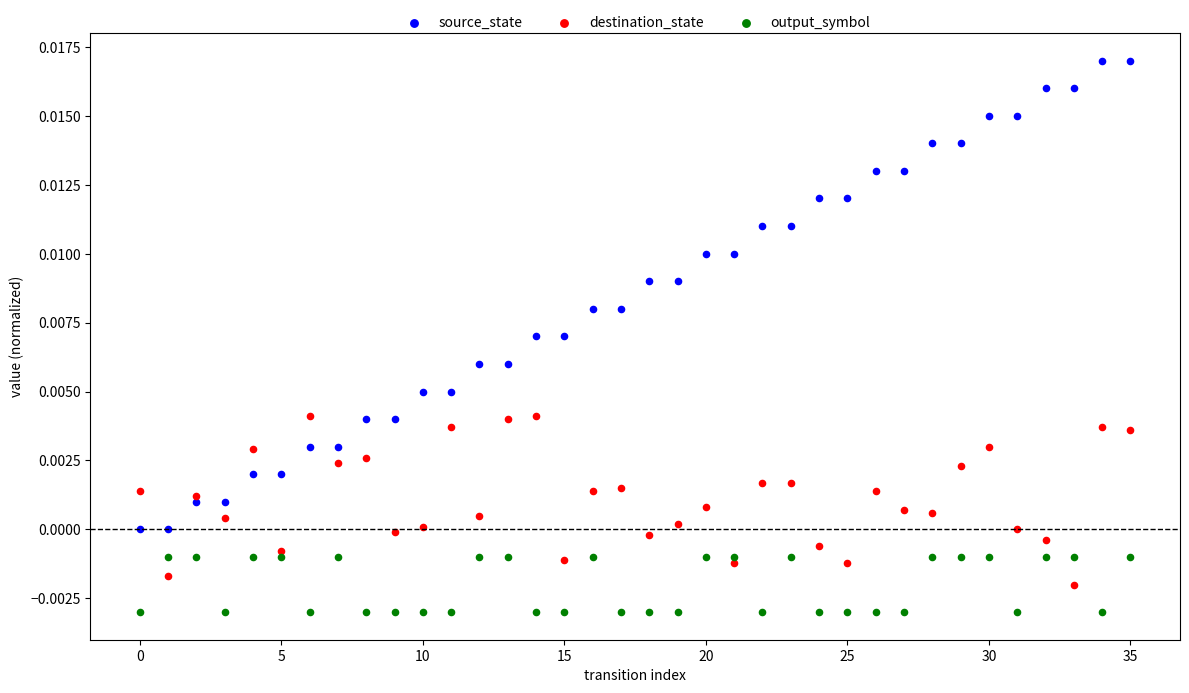

Which series has the widest spread of Y values?

source_state